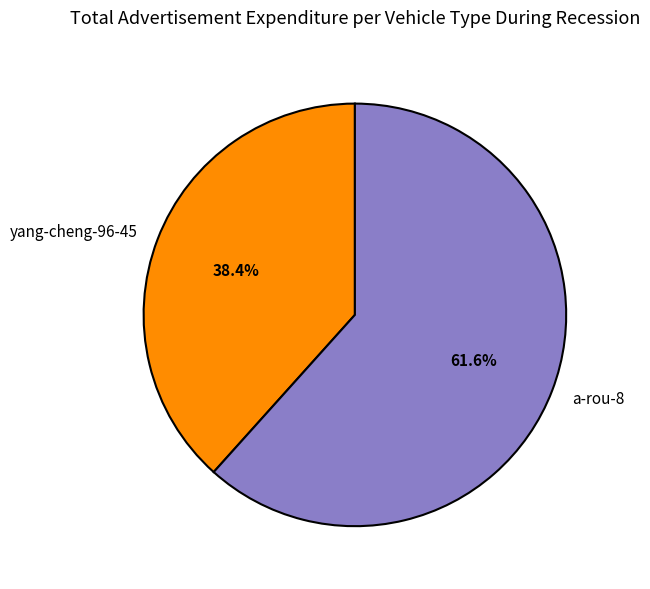

To the nearest percent, what is the difference between the largest and smallest slice percentages?

23%